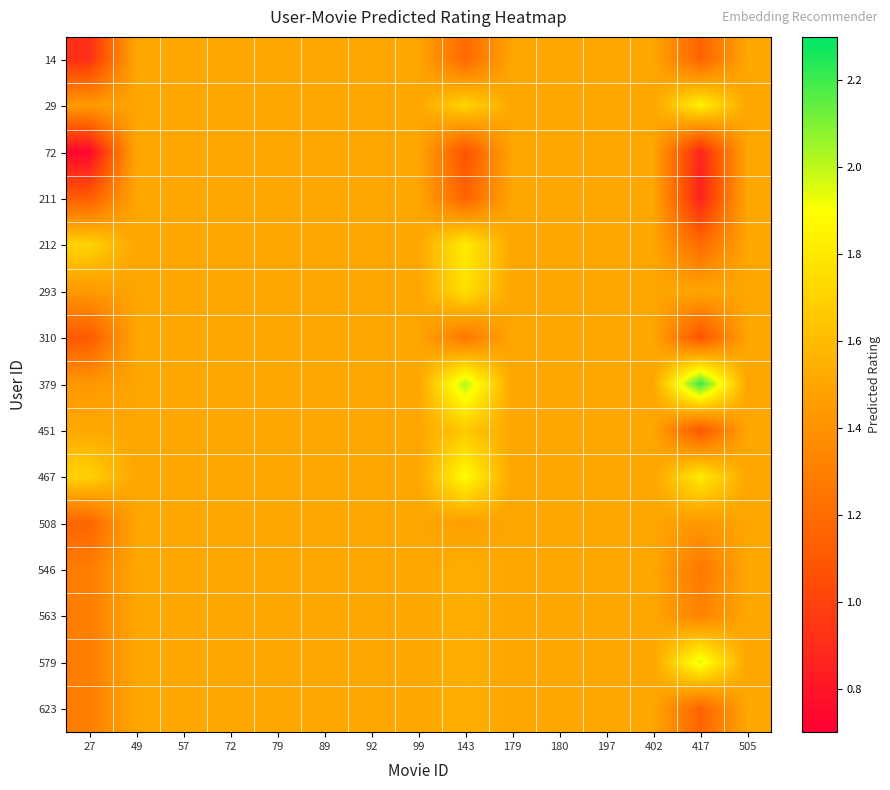

Which series has the largest total across all categories?

379